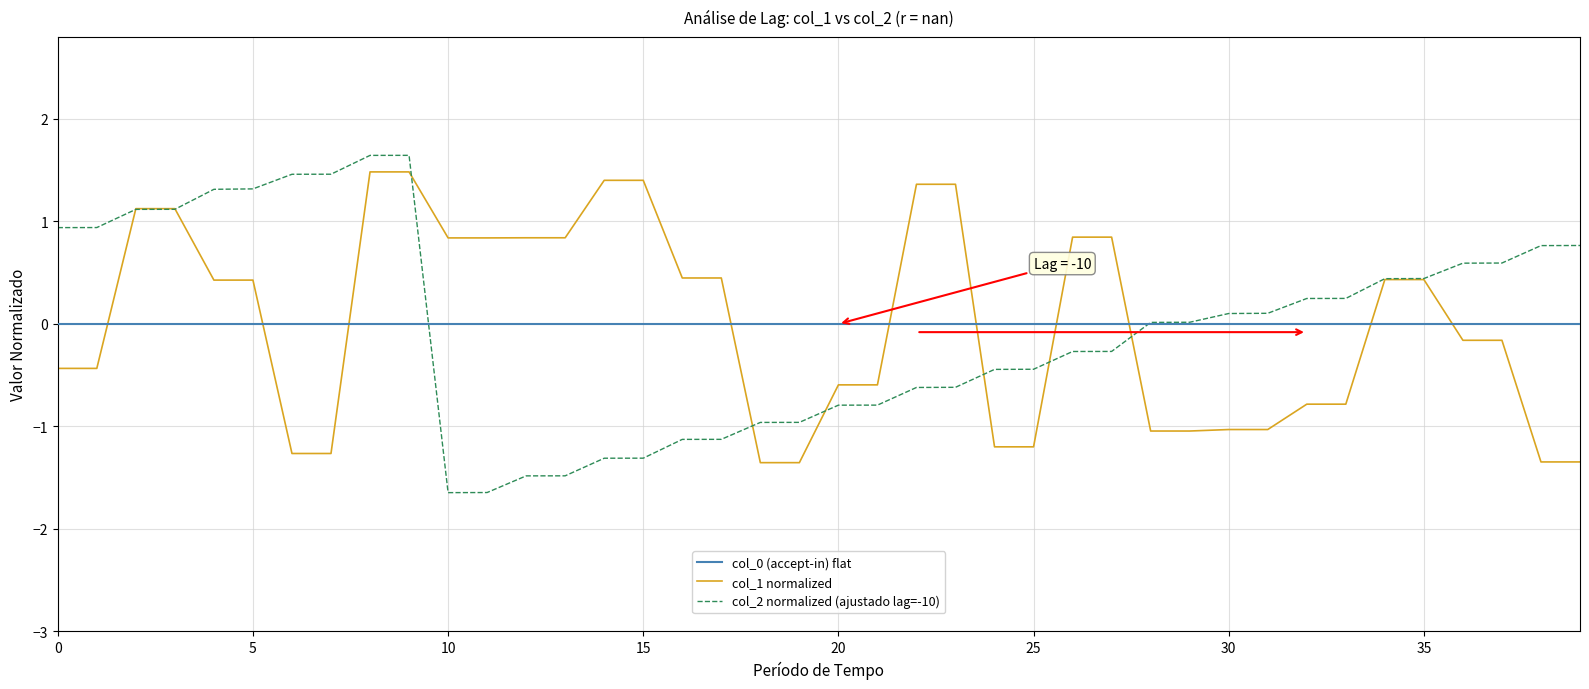

True or false: col_0 (accept-in) flat and col_1 normalized intersect in this chart.

True